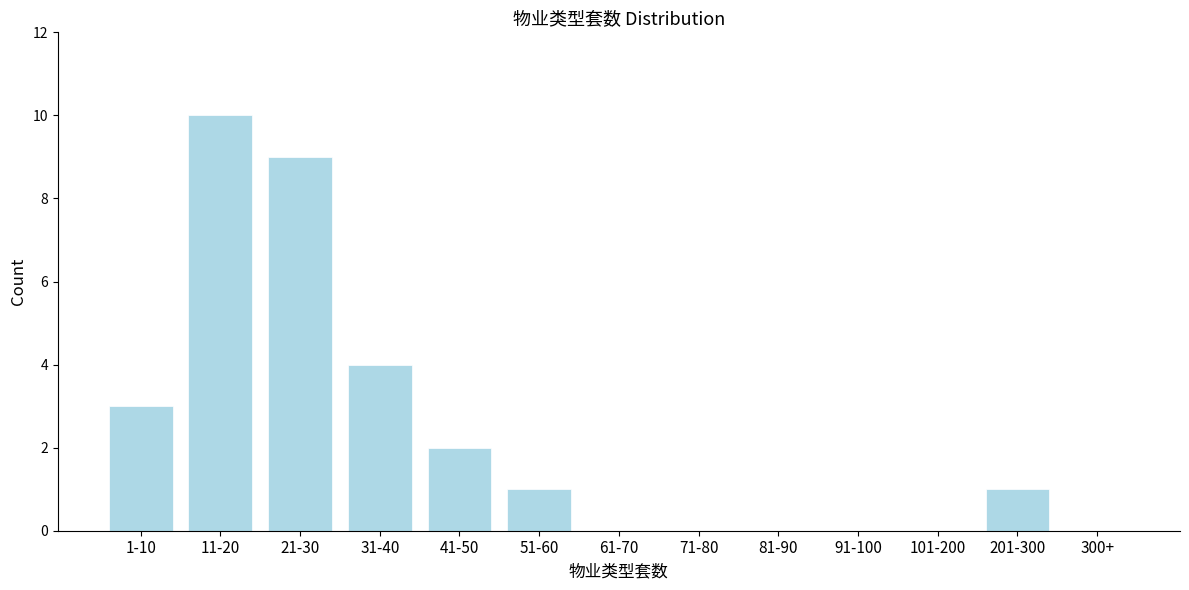

Reading left to right, extract all data points from this chart.

1-10=3	11-20=10	21-30=9	31-40=4	41-50=2	51-60=1	61-70=0	71-80=0	81-90=0	91-100=0	101-200=0	201-300=1	300+=0